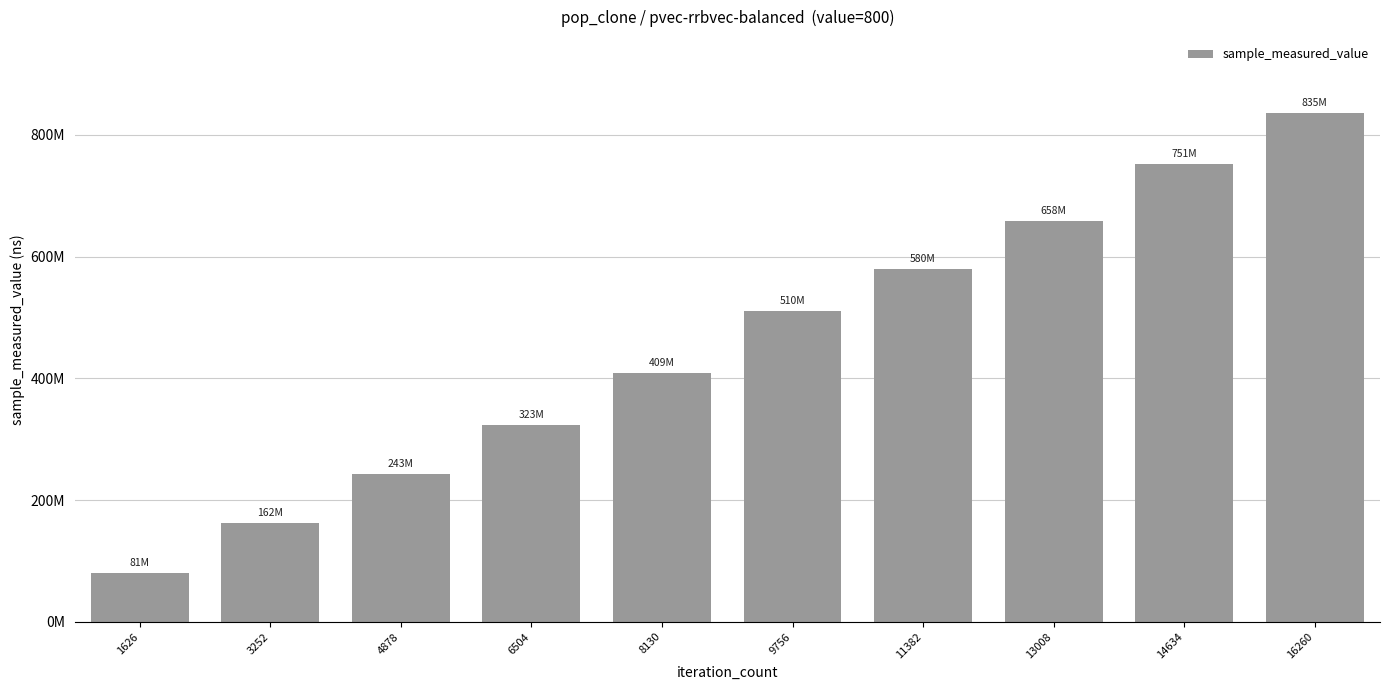

Rank the categories by value from lowest to highest.

1626, 3252, 4878, 6504, 8130, 9756, 11382, 13008, 14634, 16260